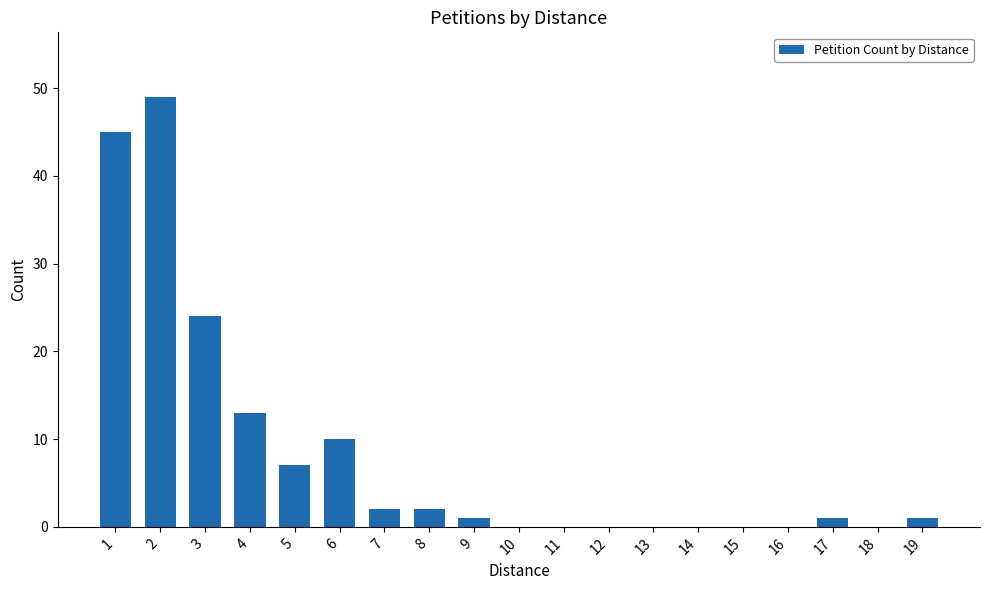

What is the change in value from 5 to 8?

-5